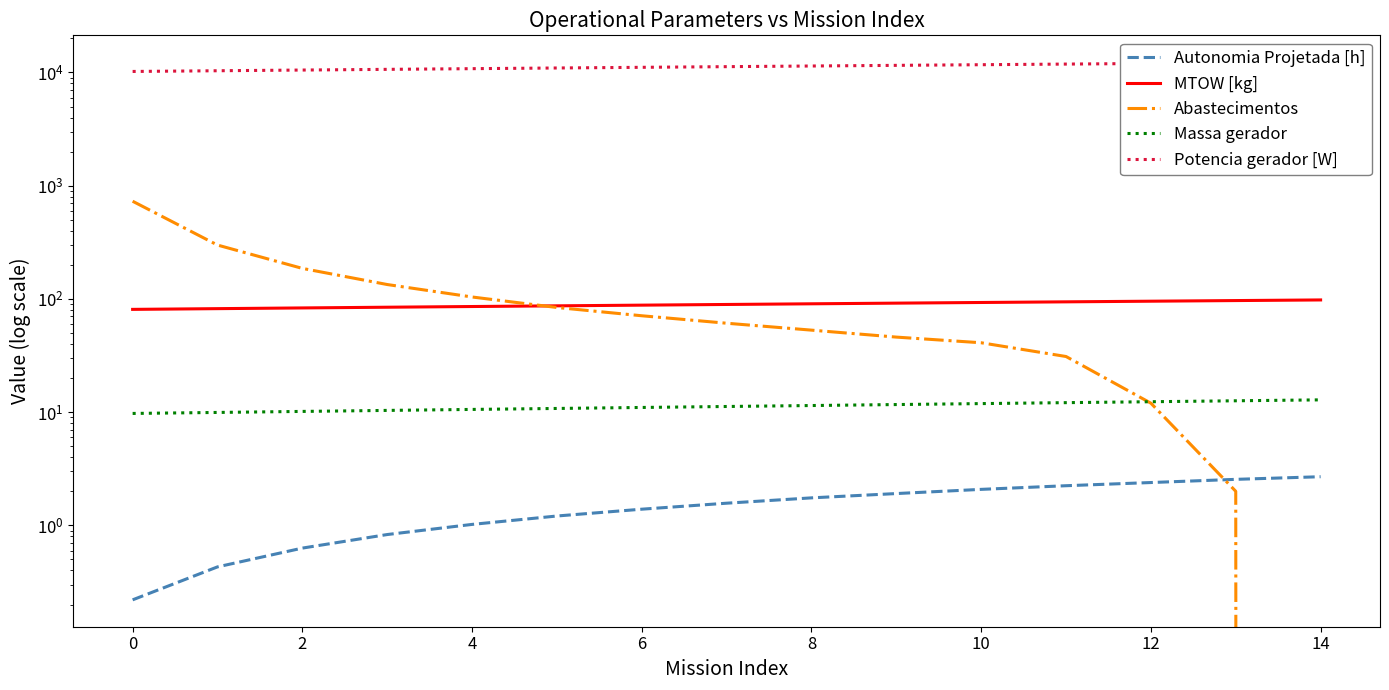

True or false: Autonomia Projetada [h] has more than 0 points higher than both neighbors.

False